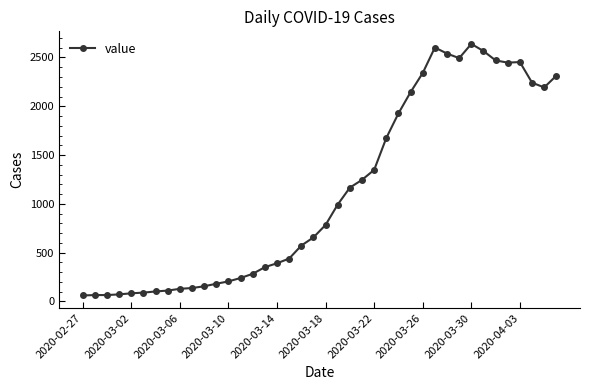

What is the difference between the maximum and minimum values?

2578